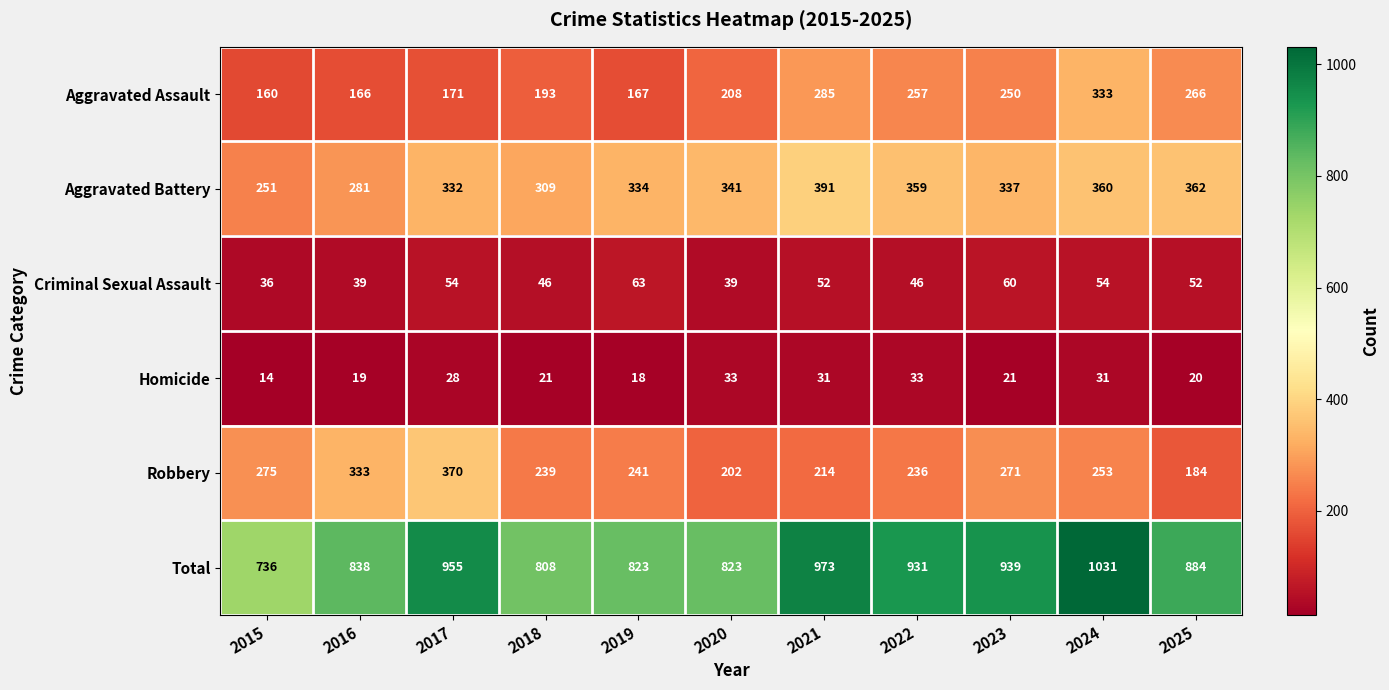

Rank the series at 2020 from lowest to highest value.

Homicide, Criminal Sexual Assault, Robbery, Aggravated Assault, Aggravated Battery, Total